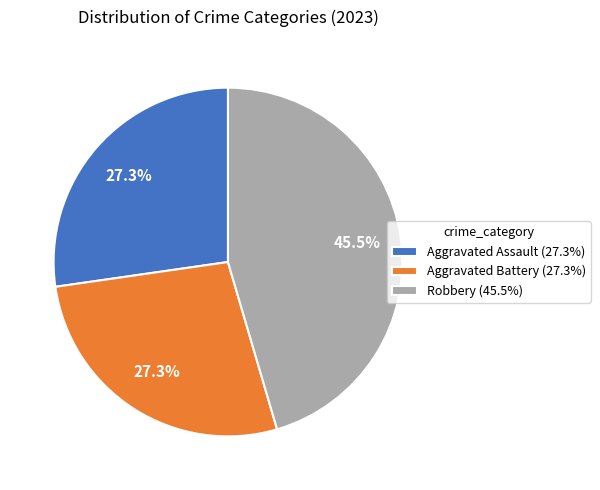

What is the ratio of the value at Aggravated Assault (27.3%) to the value at Robbery (45.5%)?

0.6